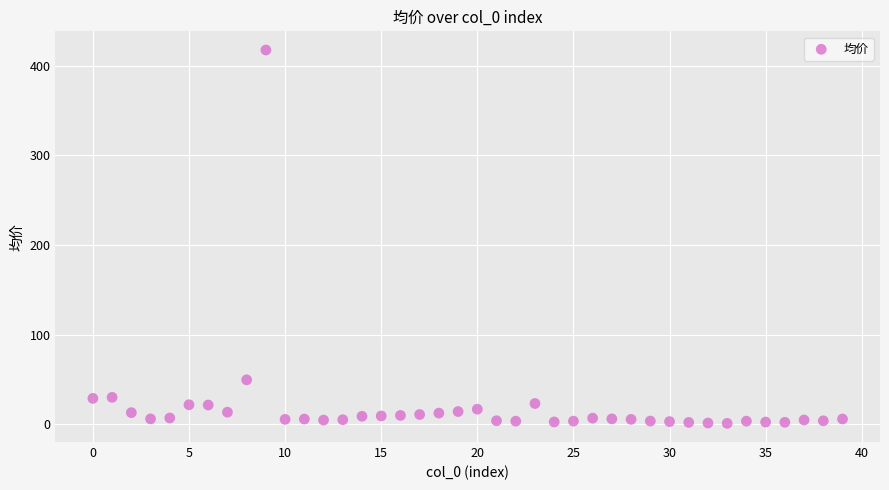

What Y value in the scatter plot is closest to 209?

49.5